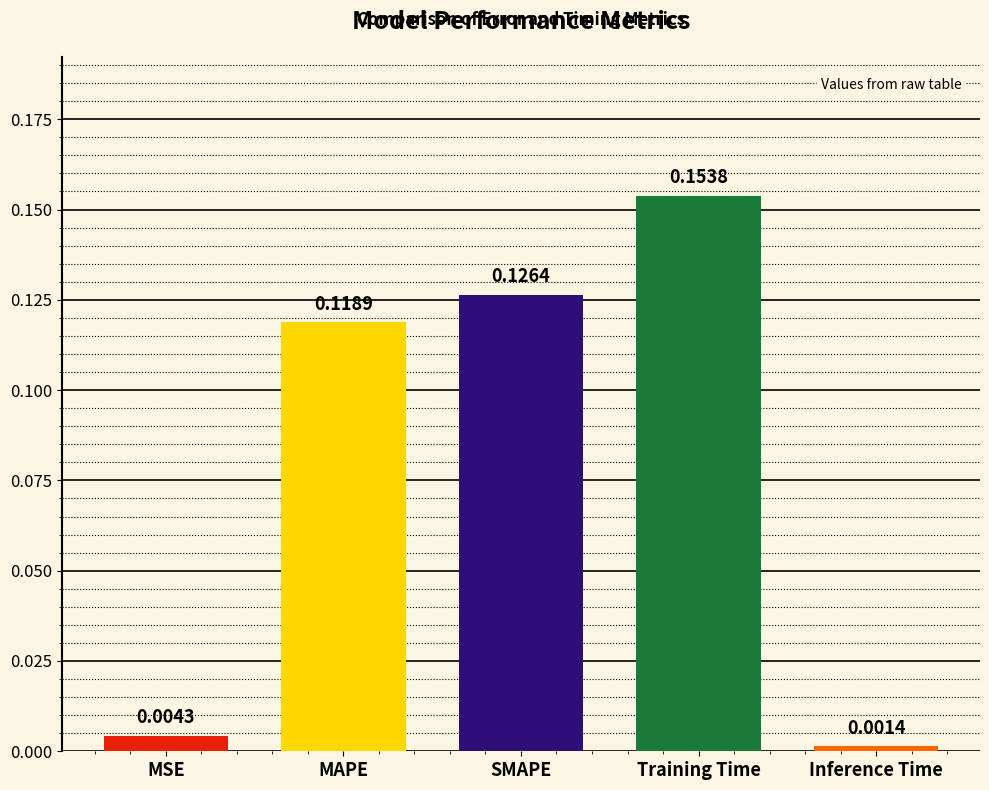

What is the change in value from MSE to MAPE?

+0.1